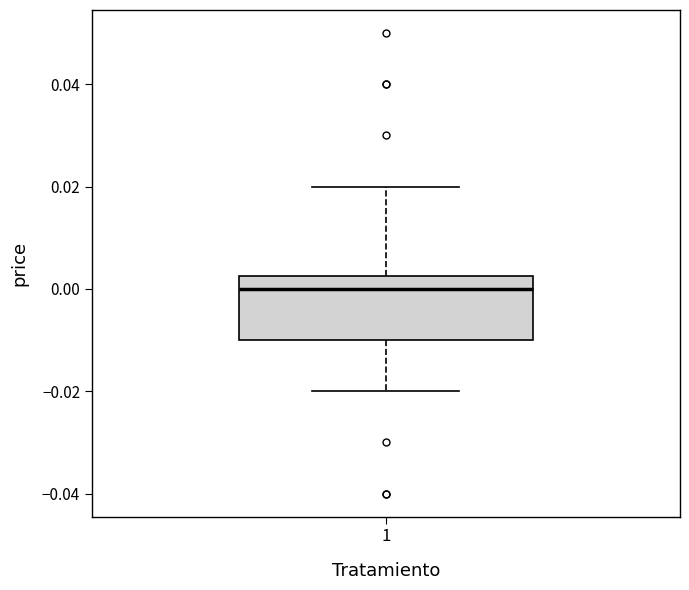

Transcribe this box plot: give where the median line is, the range the box spans, and where the two whiskers end, as read against the y-axis. The values are not printed on the chart, so give them approximately, as read against the axis.

median 0.000, box -0.010 to 0.002, whiskers -0.020 to 0.020